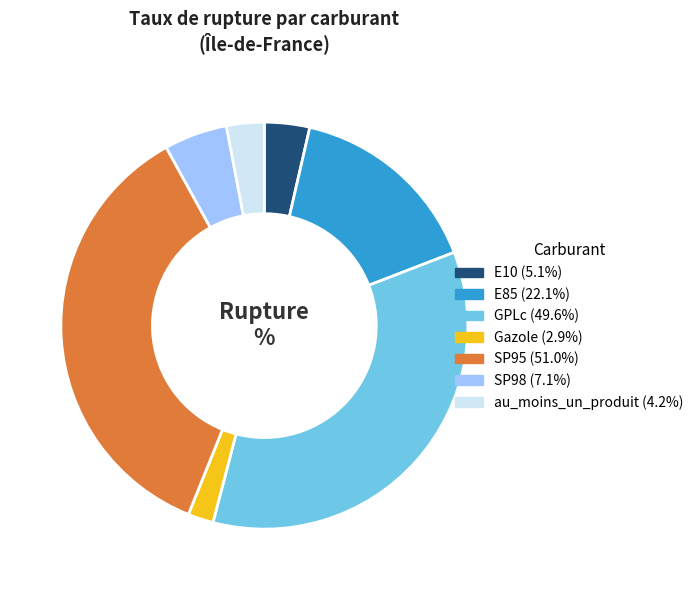

Combined, do E10 and SP98 account for over 50%?

No